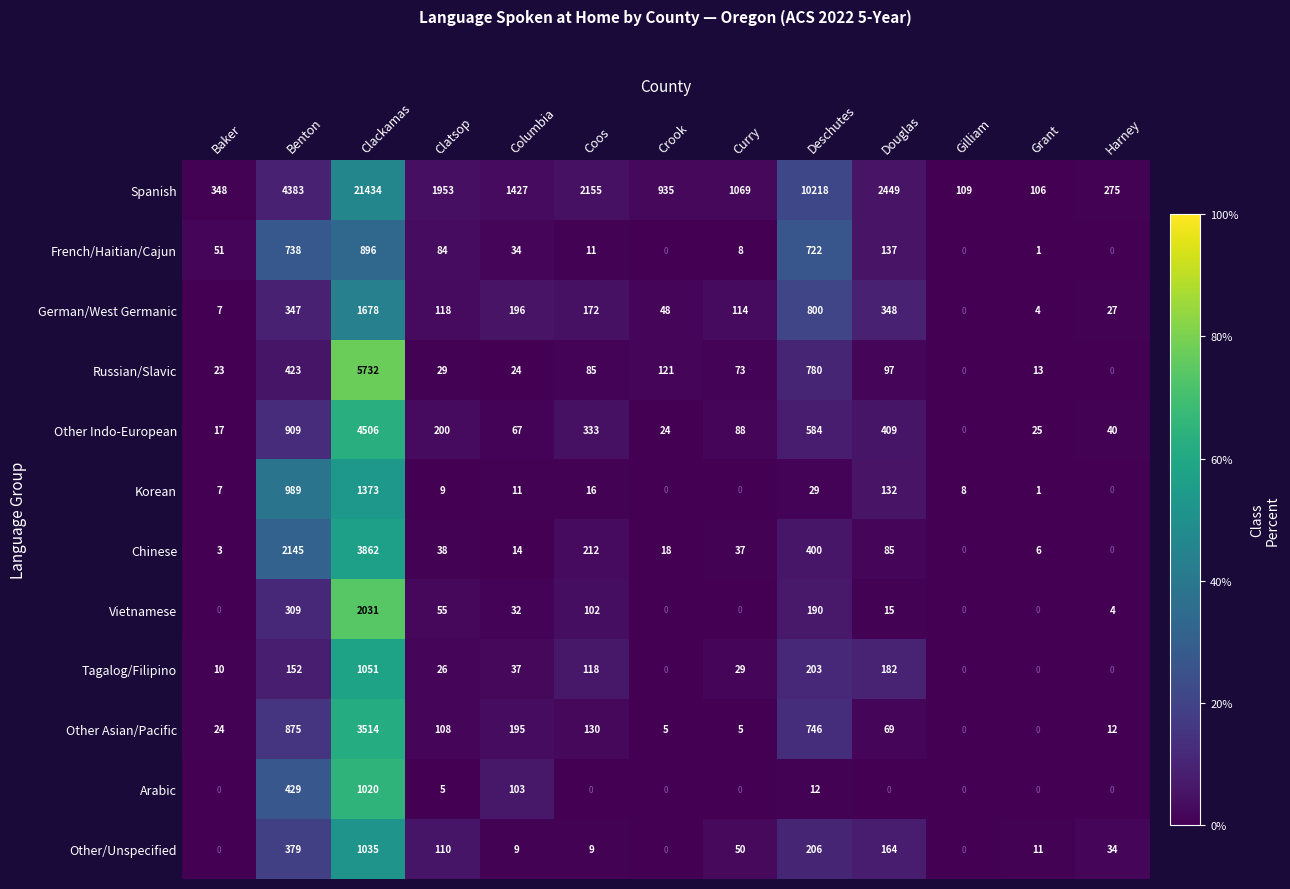

What is the greatest value displayed?

21434